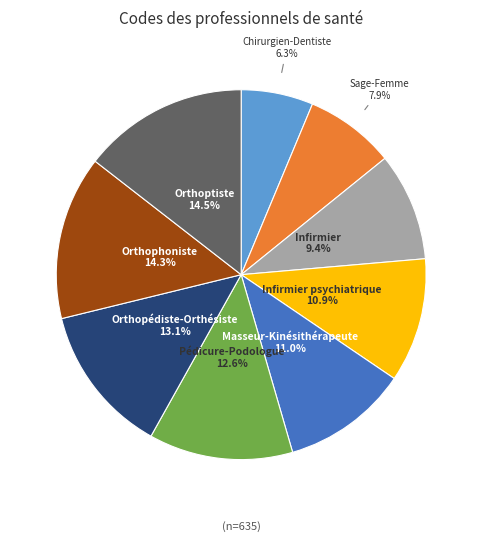

What percentage is the Masseur-Kinésithérapeute slice, to the nearest percent?

11%